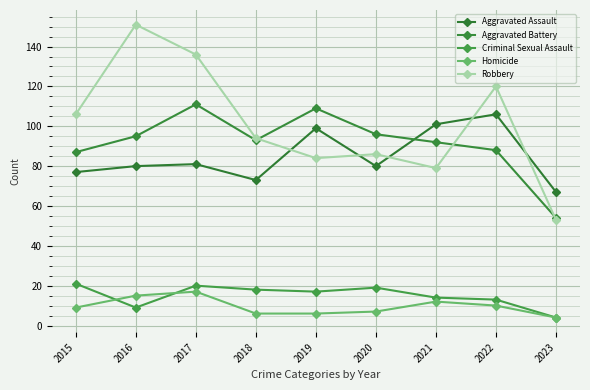

What are all the series names shown in the legend?

Aggravated Assault, Aggravated Battery, Criminal Sexual Assault, Homicide, Robbery